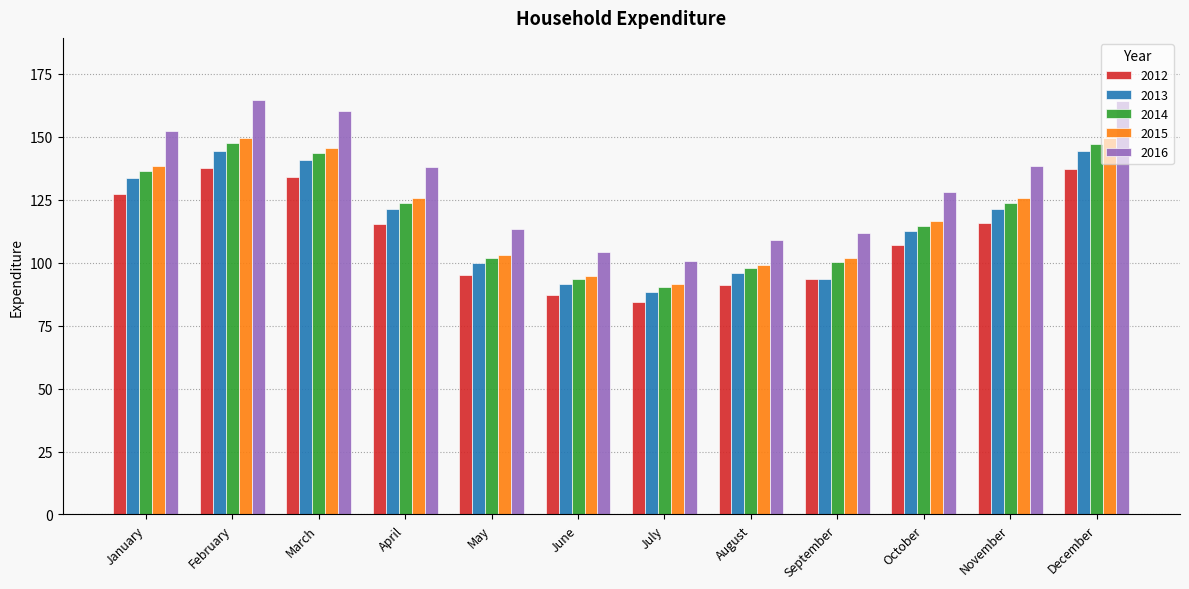

How many groups of bars are there?

12